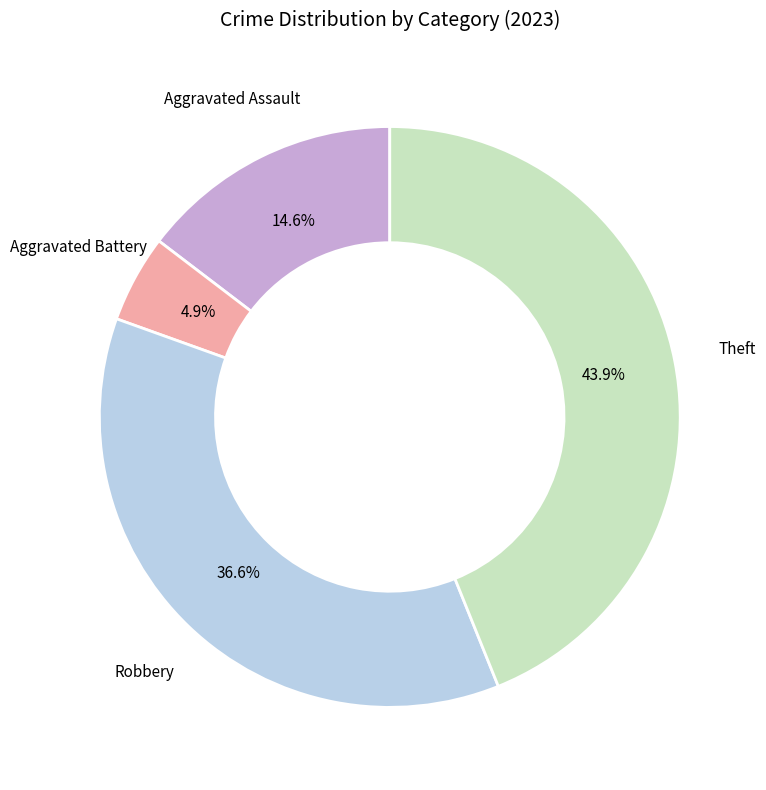

Is there any slice that represents more than half of the pie?

No